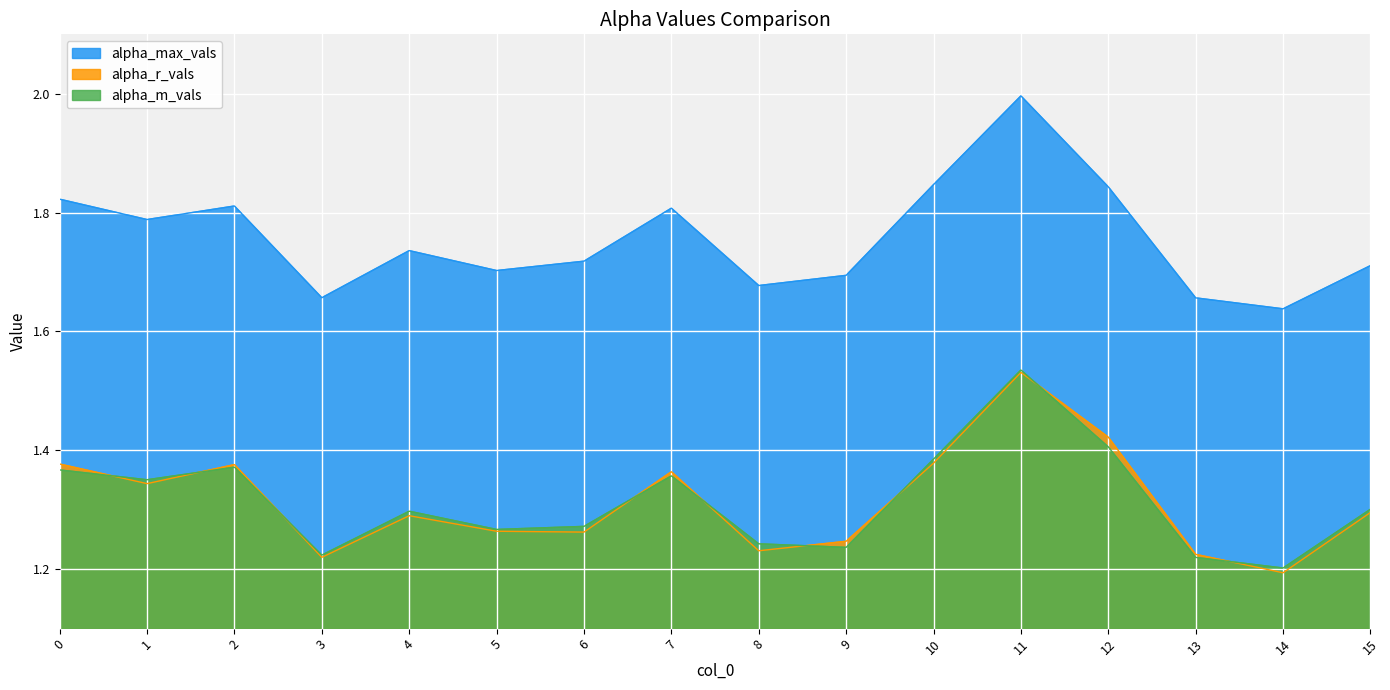

Rank the series at 0 from highest to lowest value.

alpha_max_vals, alpha_r_vals, alpha_m_vals